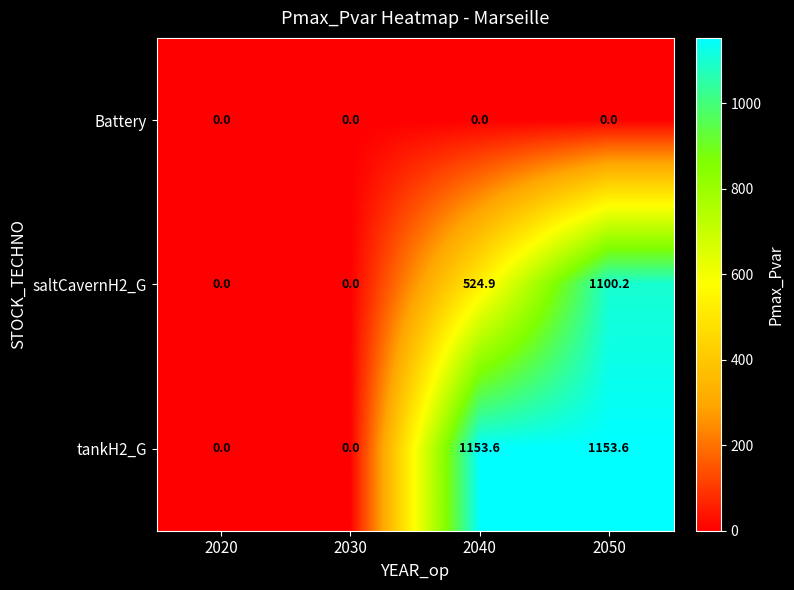

List the series in order of their peak value, highest first.

tankH2_G, saltCavernH2_G, Battery